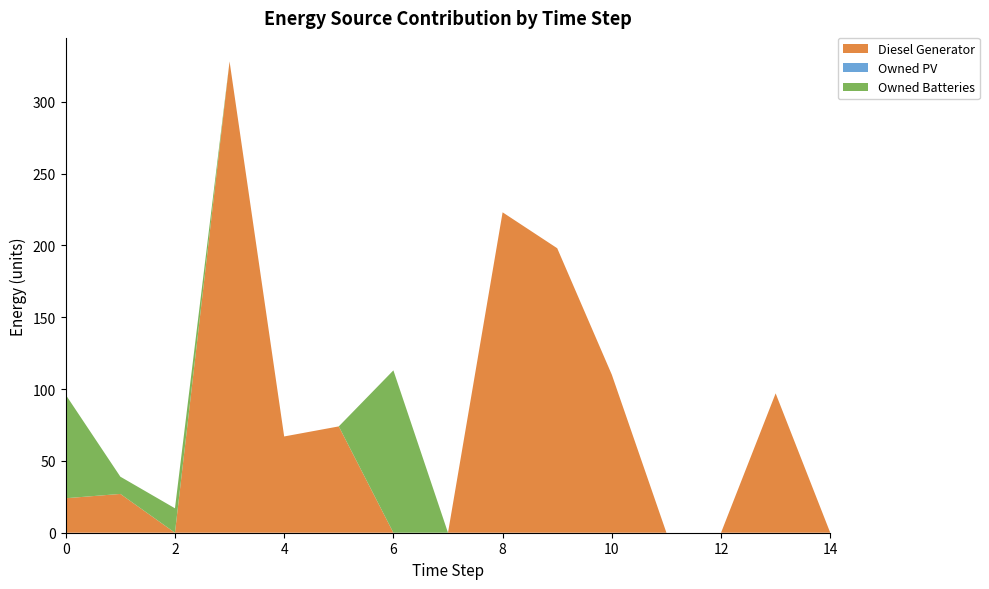

Reading left to right, extract all data points from this chart.

Diesel Generator: 0=24	1=27	2=0	3=328	4=67	5=74	6=0	7=0	8=223	9=198	10=110	11=0	12=0	13=97	14=0
Owned PV: 0=0	1=0	2=0	3=0	4=0	5=0	6=0	7=0	8=0	9=0	10=0	11=0	12=0	13=0	14=0
Owned Batteries: 0=72	1=12	2=17	3=0	4=0	5=0	6=113	7=0	8=0	9=0	10=0	11=0	12=0	13=0	14=0